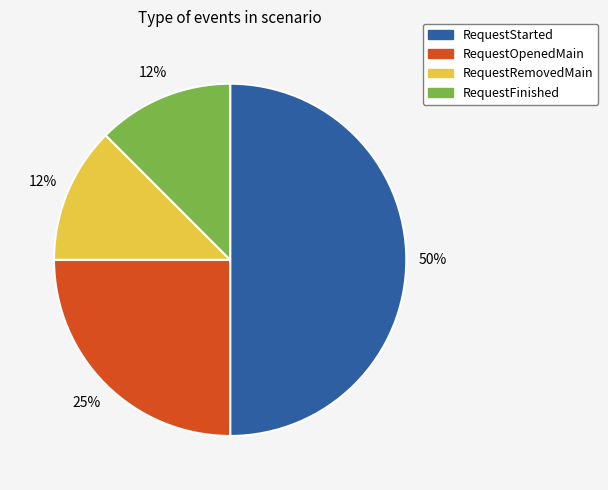

Is it true that RequestFinished is 25% of the pie?

False